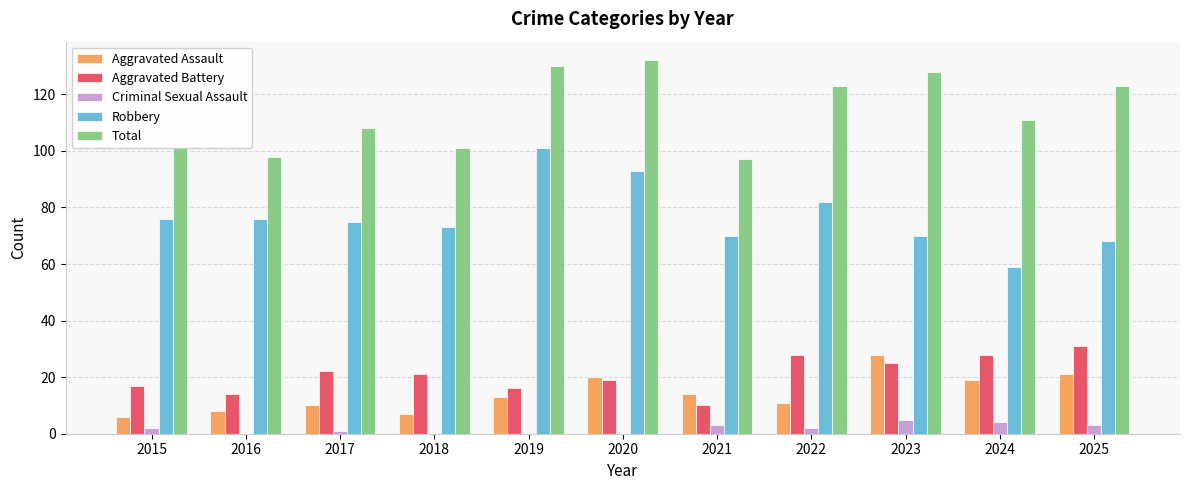

The Aggravated Battery series shows 25 at 2023. True or false?

True